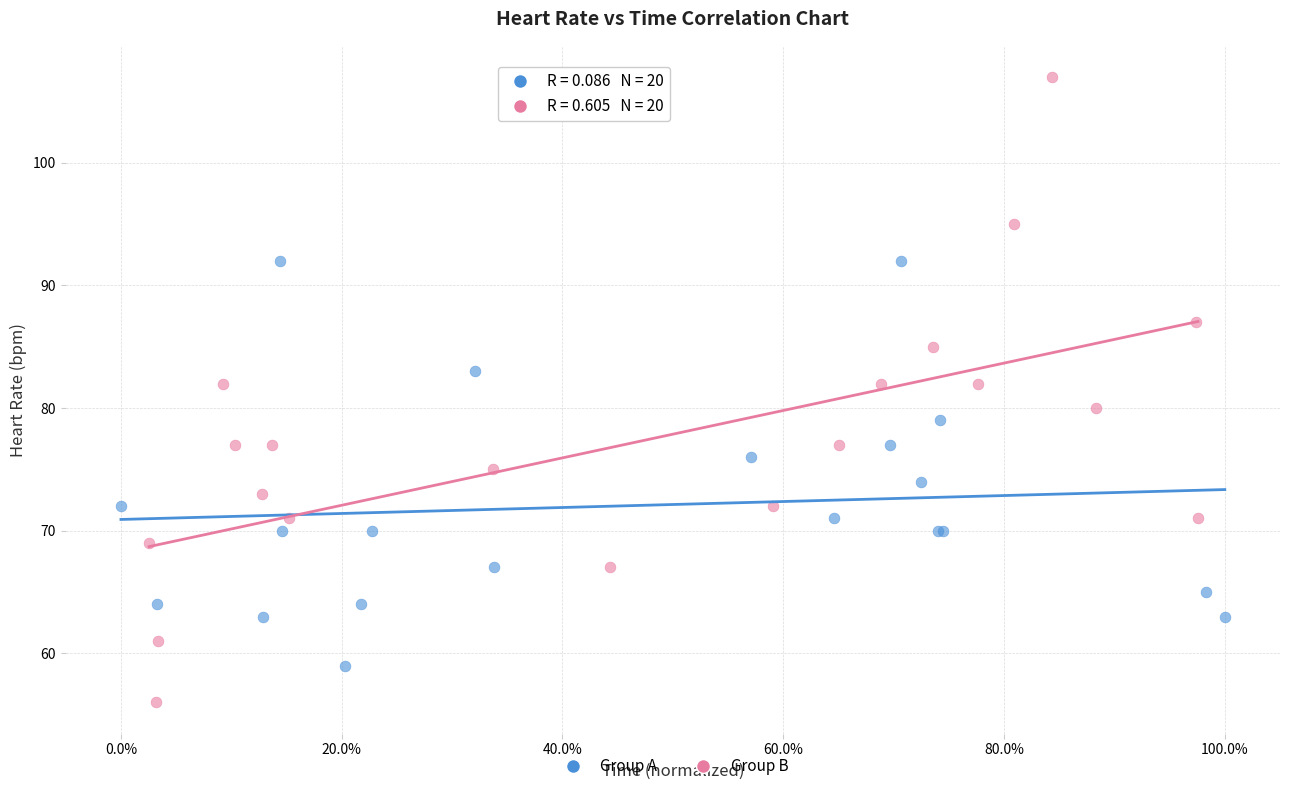

What are all the series names shown in the legend?

Group A, Group B